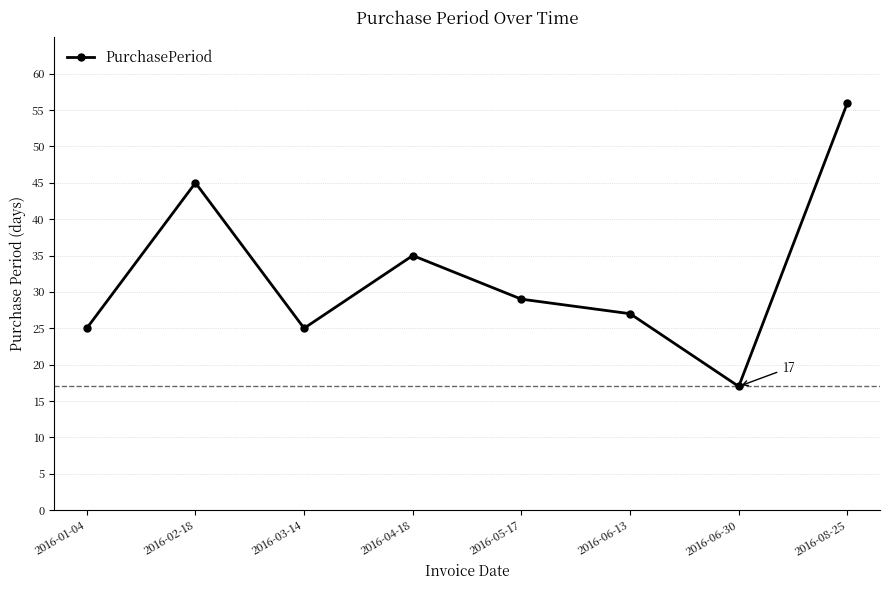

What is the change in value from 2016-06-30 to 2016-08-25?

+39